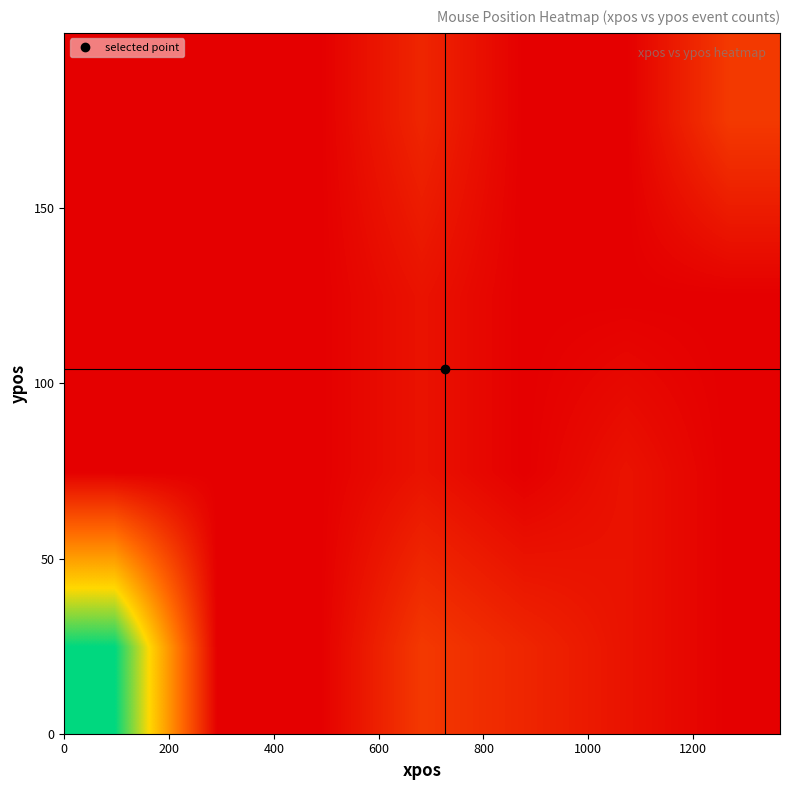

At how many categories does at least one series exceed 4?

1